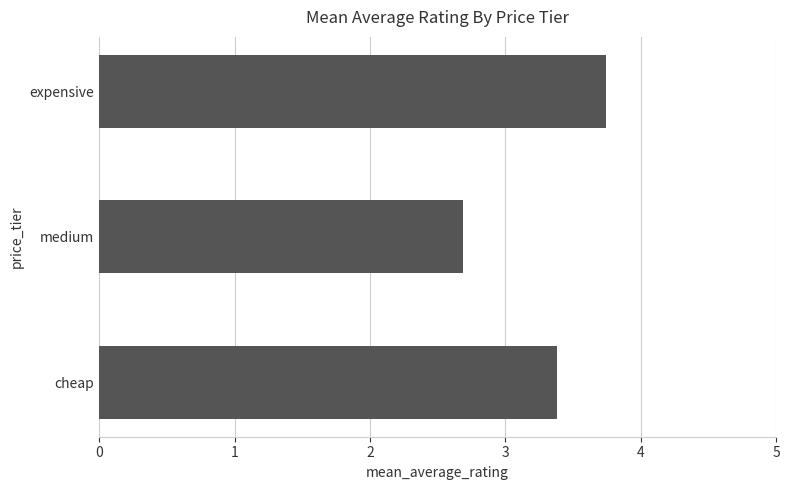

What is the difference between the second highest and minimum values?

0.7